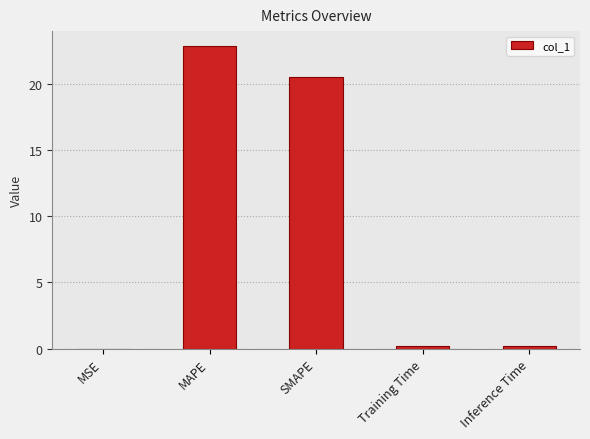

What is the ratio of the value at SMAPE to the value at MAPE?

0.9